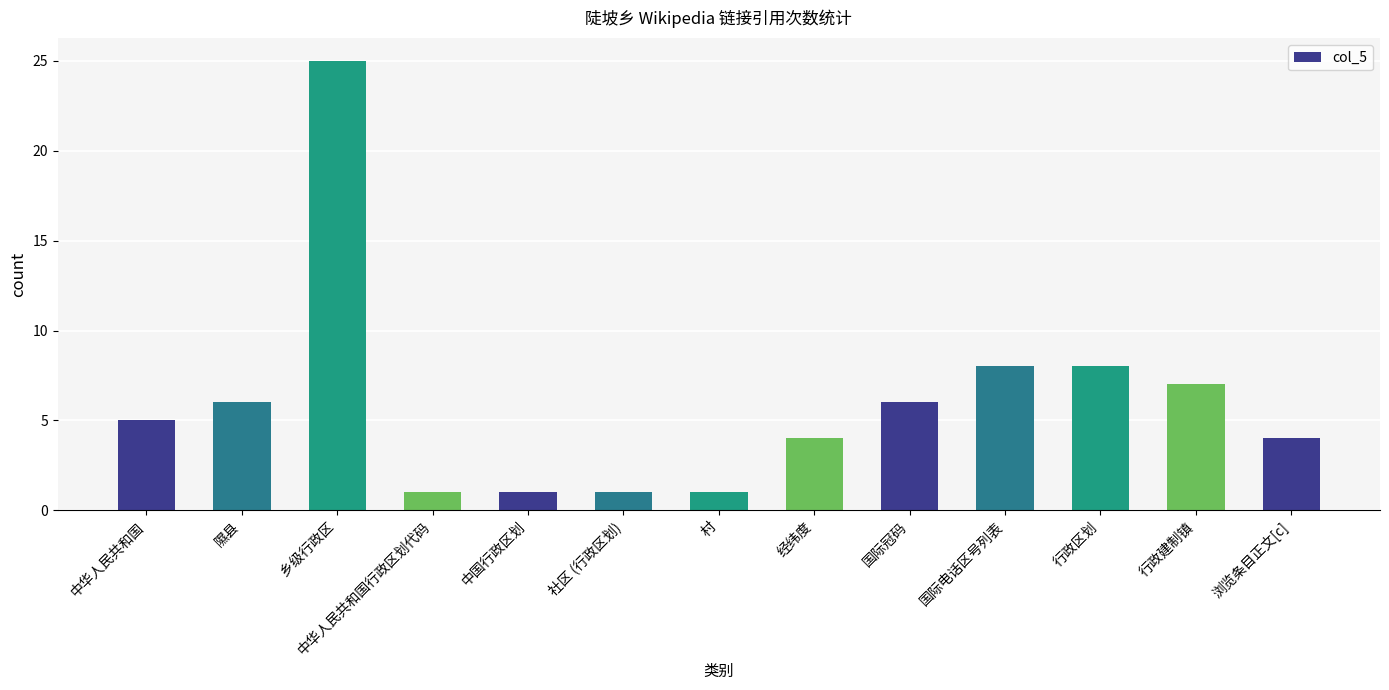

What is the label of the 11th bar from the left?

行政区划